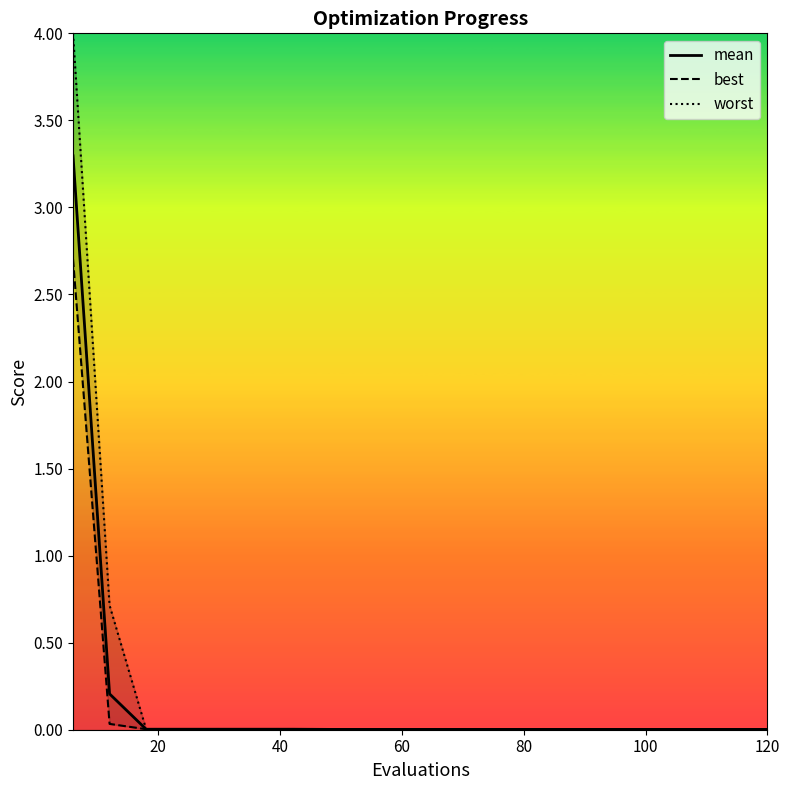

Does the chart have visible grid lines?

No